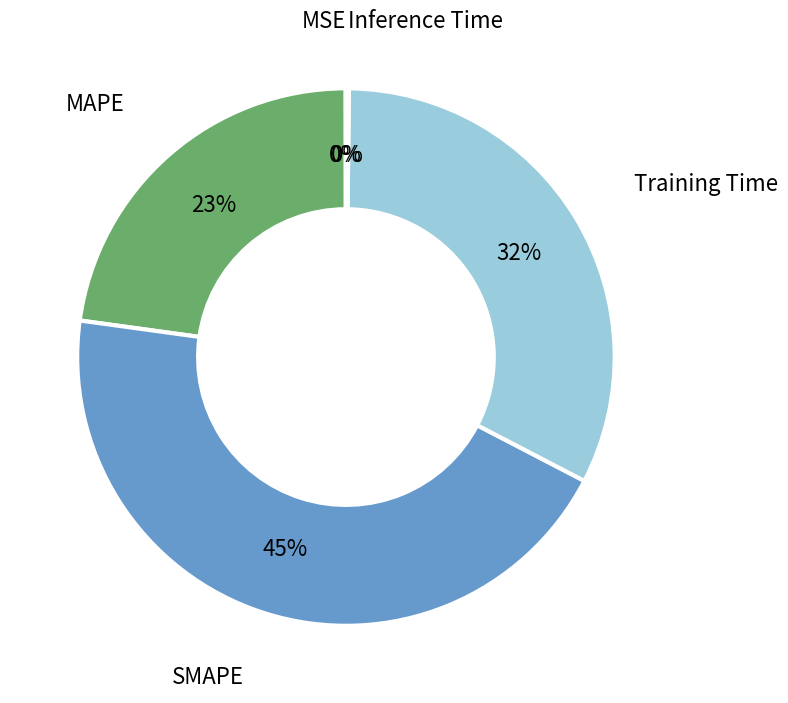

Does Training Time represent more than half of the total?

No